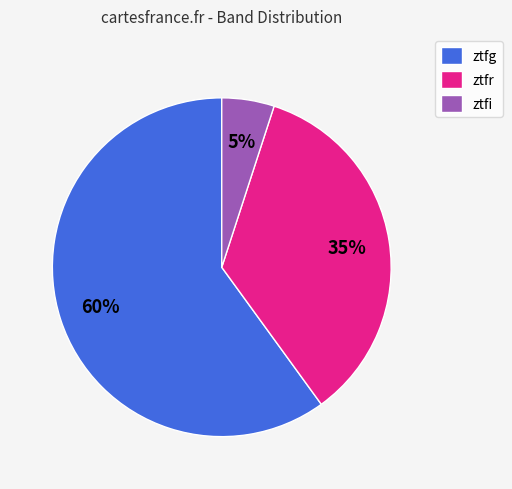

To the nearest percent, what is the difference between the ztfr and ztfi slice percentages?

30%